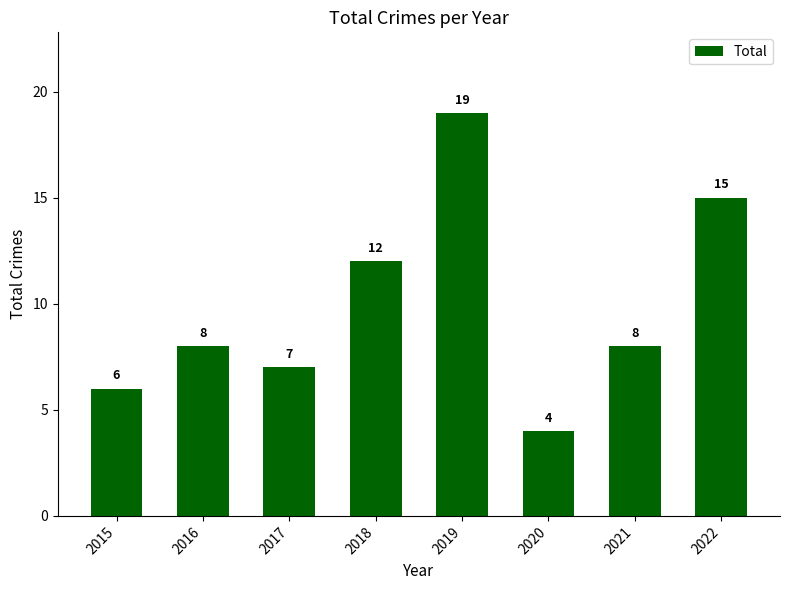

Does the chart contain stacked bars?

No